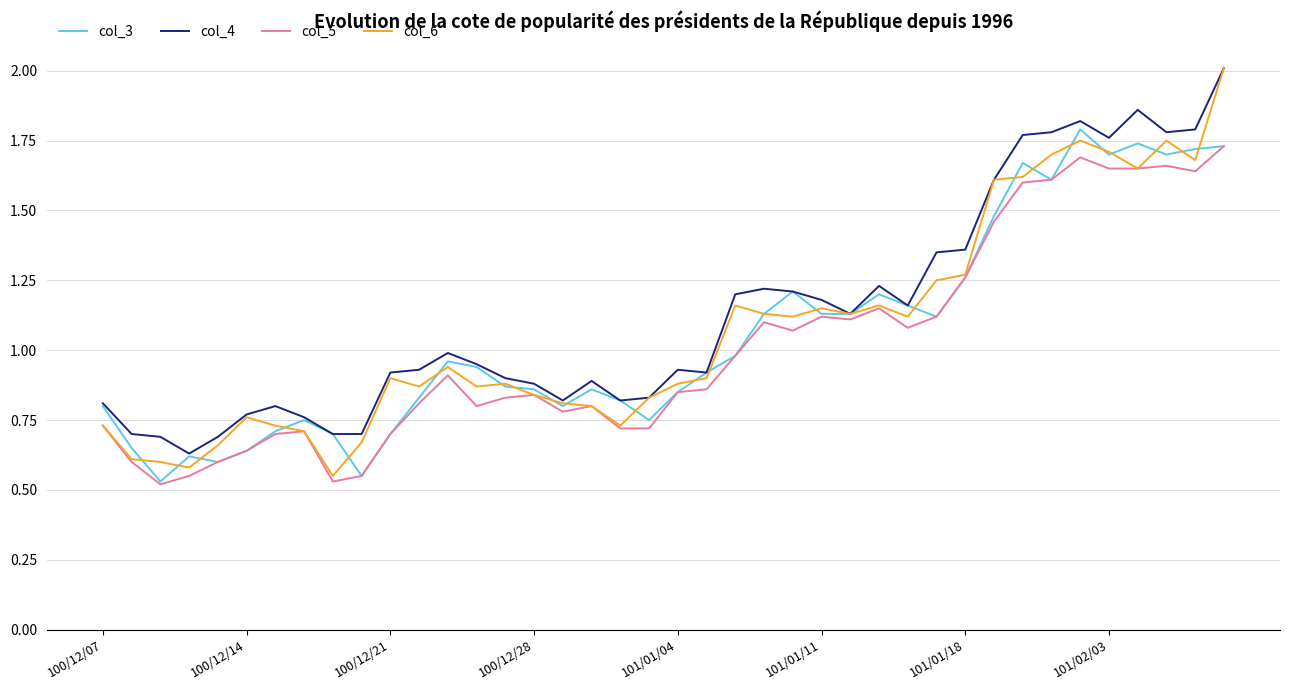

Which series has the largest total across all categories?

col_4